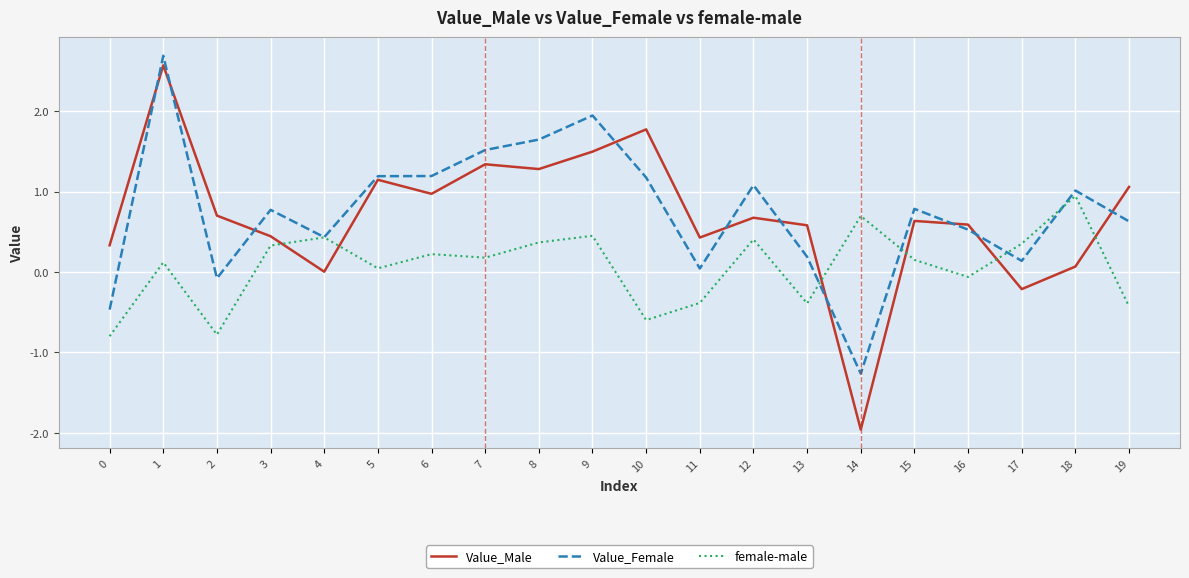

At 14, list the series in order from largest to smallest.

female-male, Value_Female, Value_Male